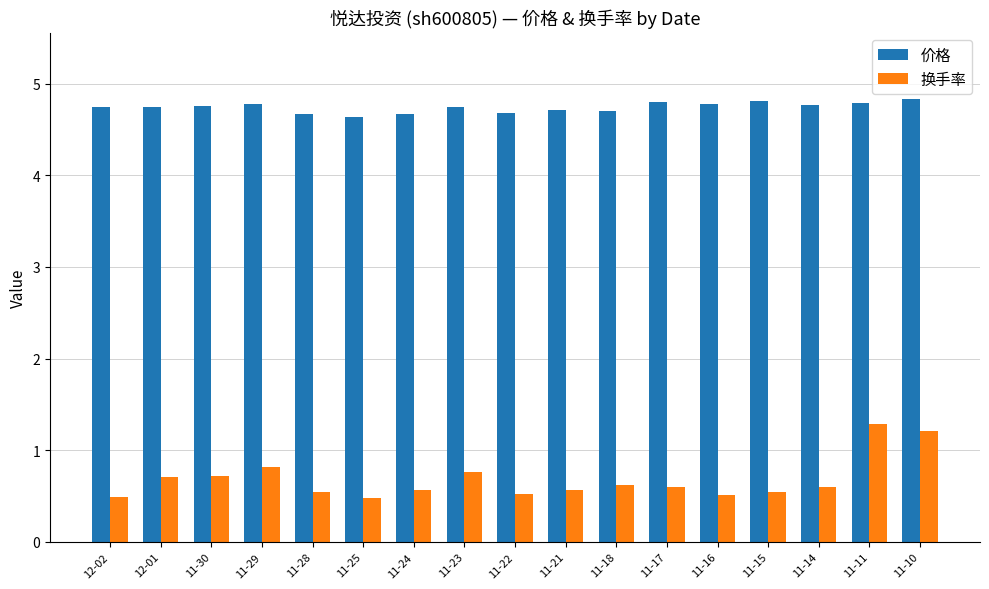

Are the bars horizontal?

No